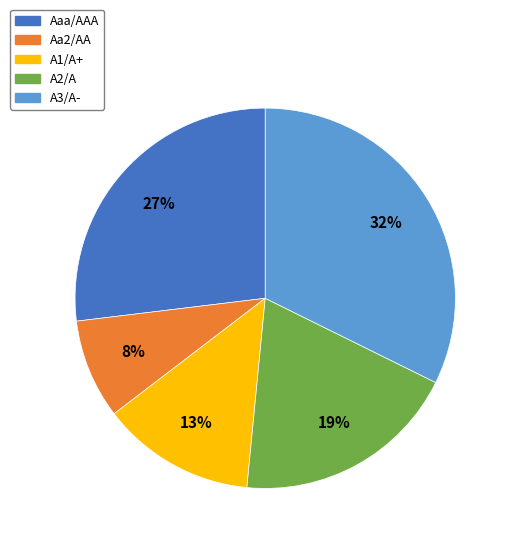

To the nearest percent, what is the average slice percentage?

20%